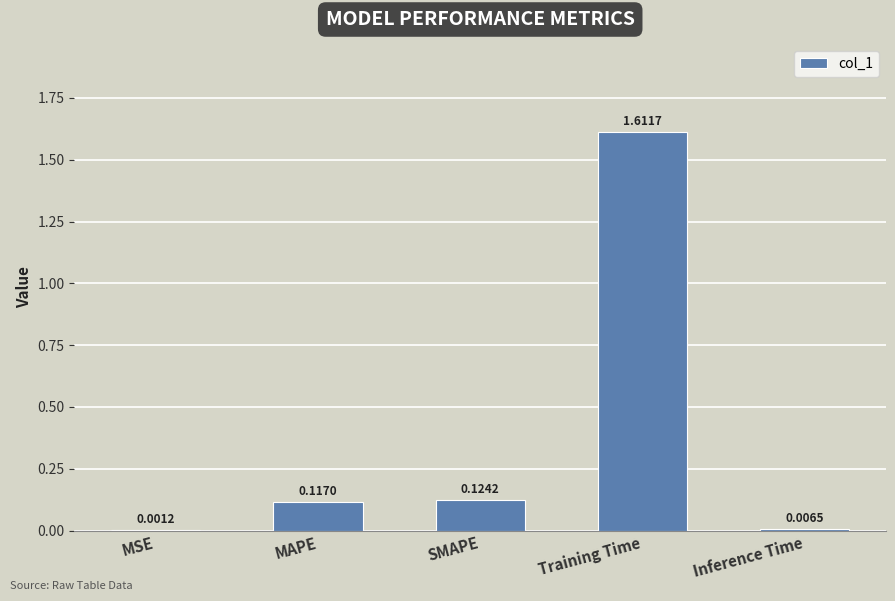

Where is the data nearest to the value 0?

MSE